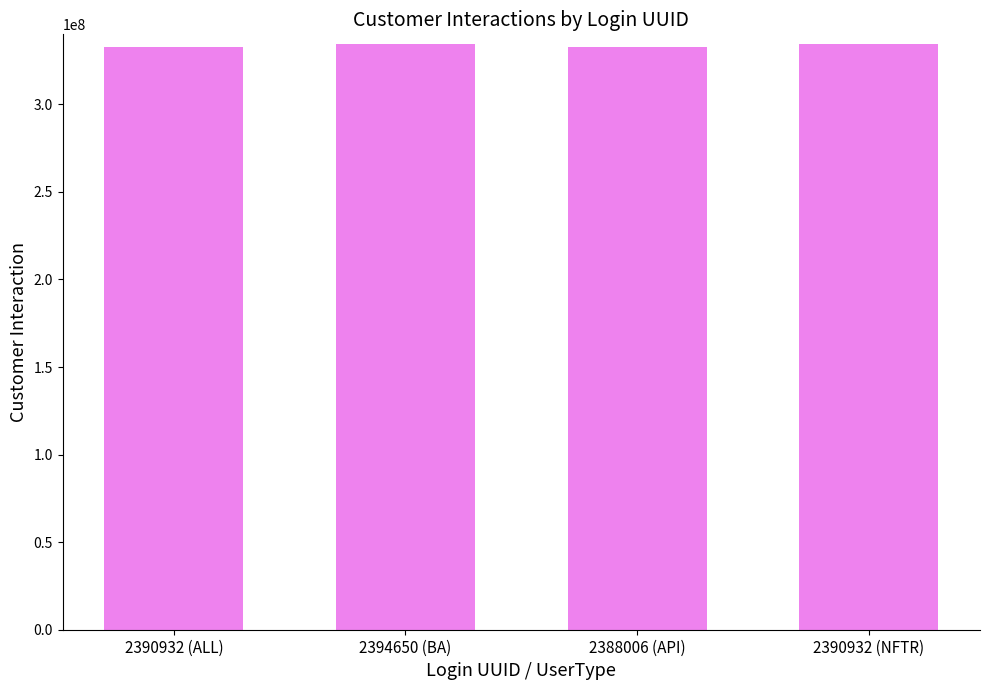

Count the number of categories in the chart.

4